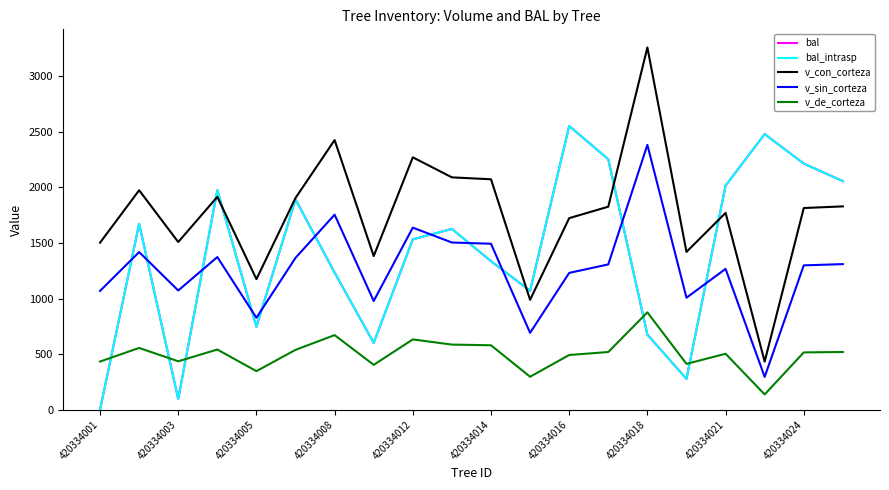

Which series has the widest spread of values?

v_con_corteza